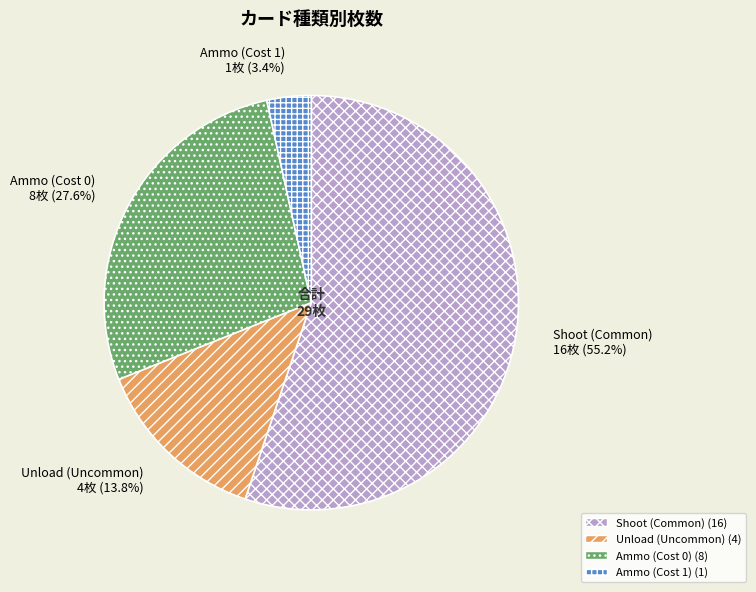

The Unload (Uncommon) slice represents 14% of the pie. True or false?

True